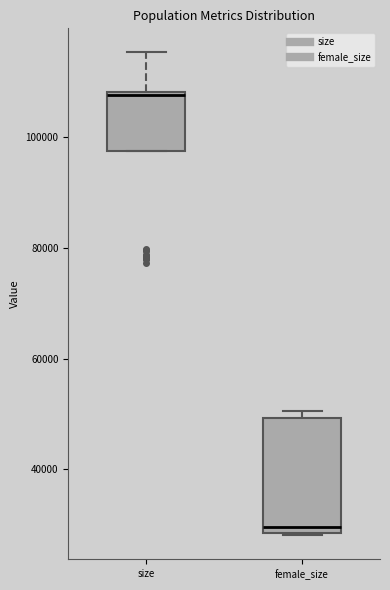

Reading left to right, transcribe this box plot: for each box, give where its median line is, the range the box spans, and where its two whiskers end, as read against the y-axis. The values are not printed on the chart, so give them approximately, as read against the axis.

size: median 108000, box 98000 to 108000, whiskers 98000 to 116000
female_size: median 30000, box 28000 to 50000, whiskers 28000 to 50000 (just above the box's upper edge)